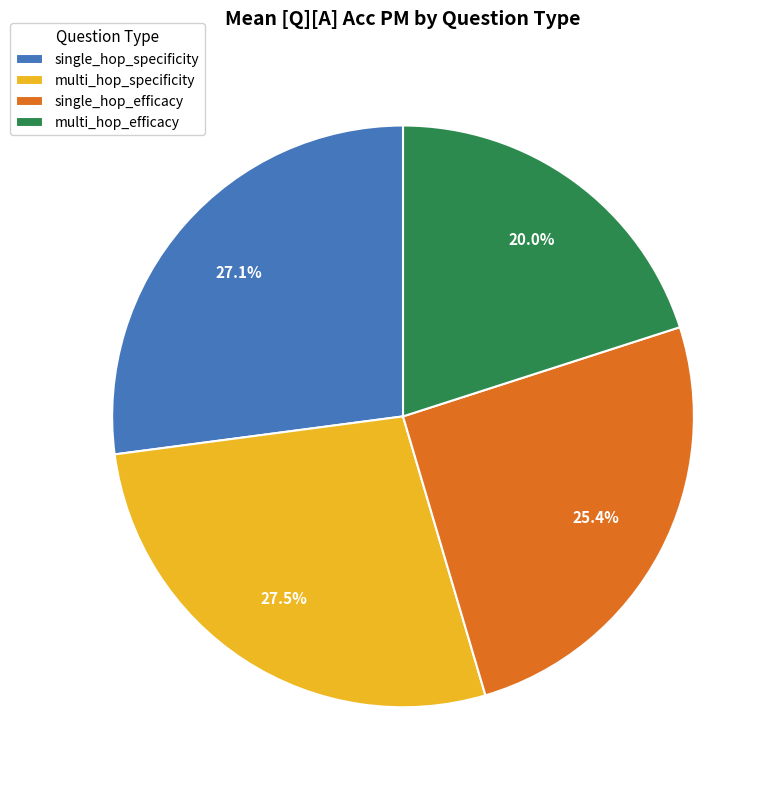

How much of the chart is everything except multi_hop_efficacy?

80.0%